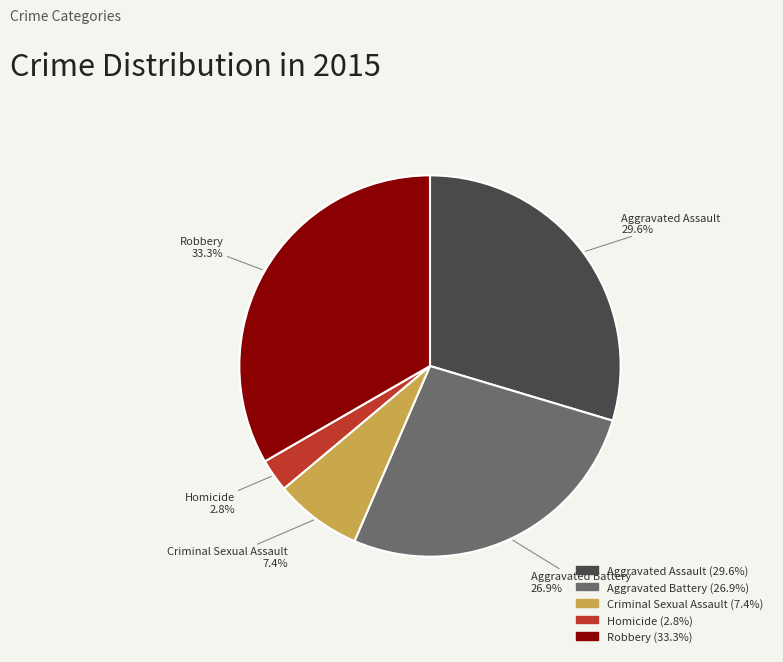

Which slice is the largest?

Robbery